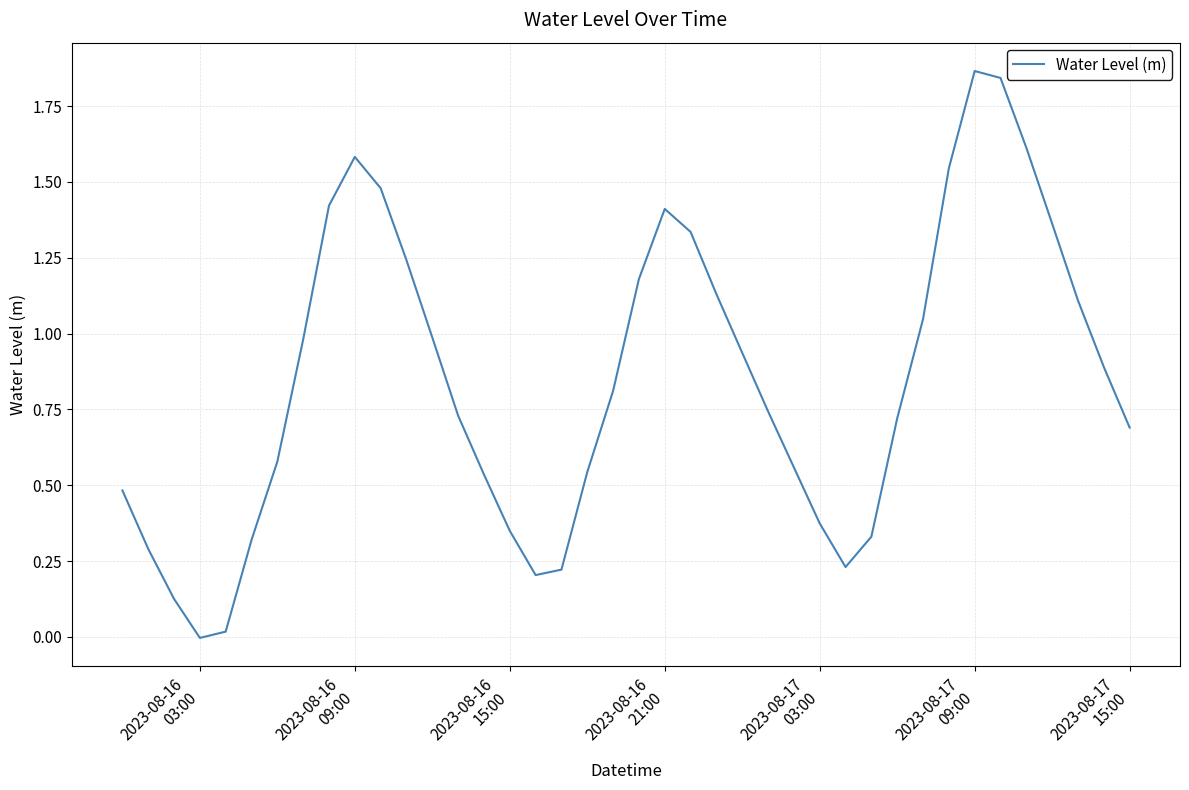

How many lines are shown in the chart?

1